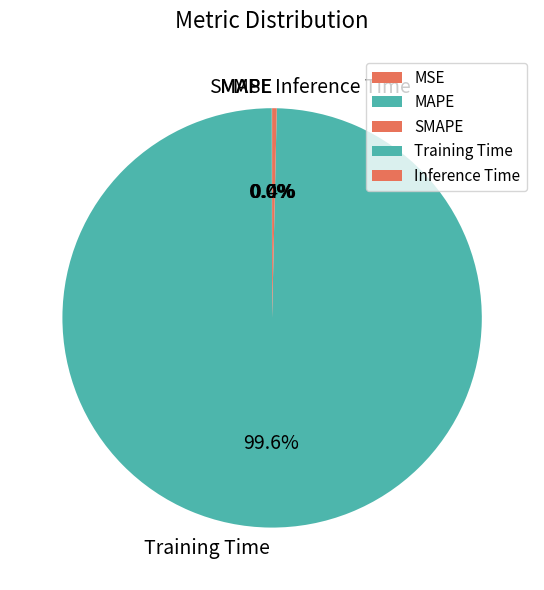

Does any single category account for the majority?

Yes